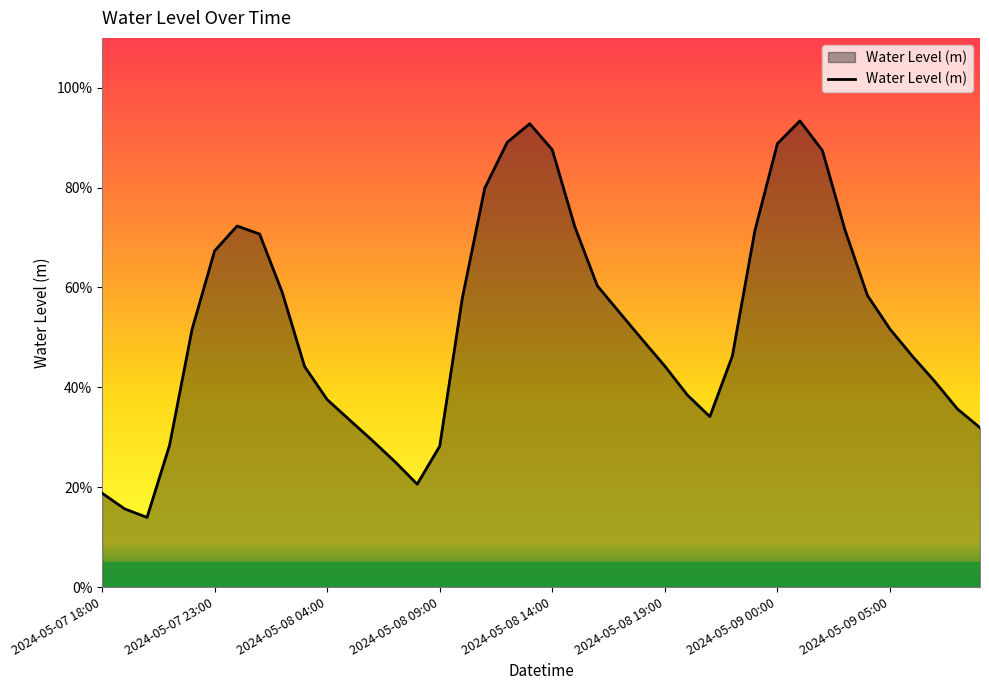

Is this an area chart (filled region under the line)?

Yes